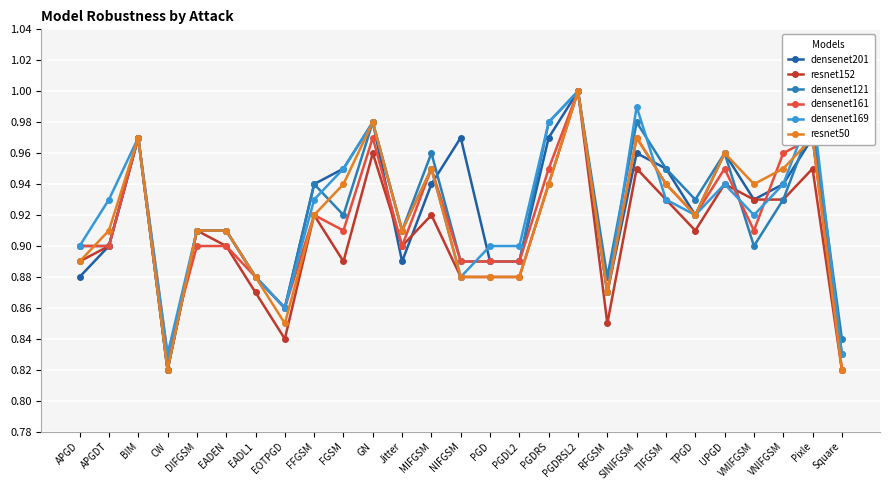

After their last crossing, which series has the higher values: densenet121 or densenet161?

densenet121